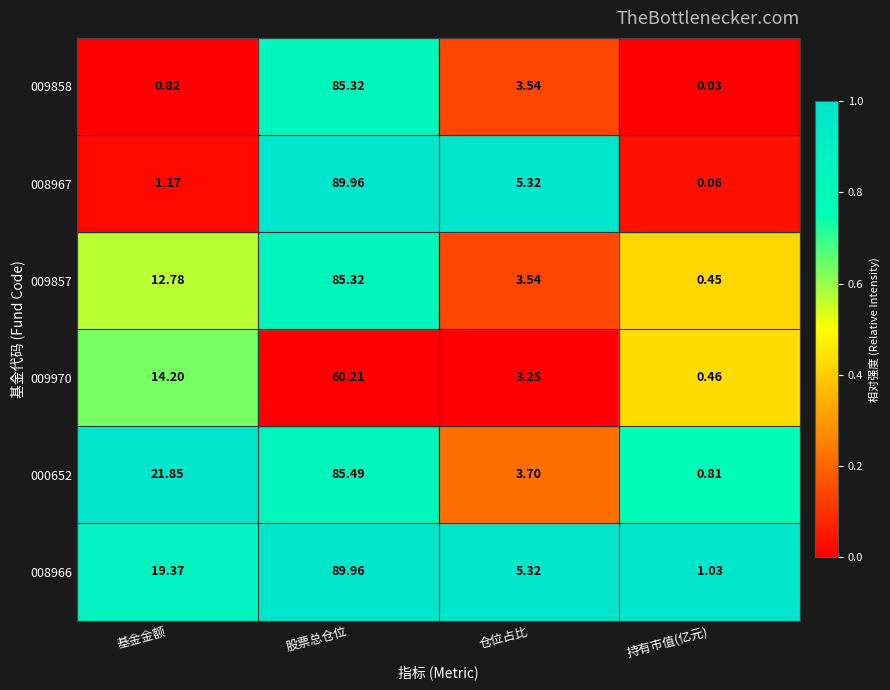

What is the difference between the highest and lowest values at 基金金额?

21.0